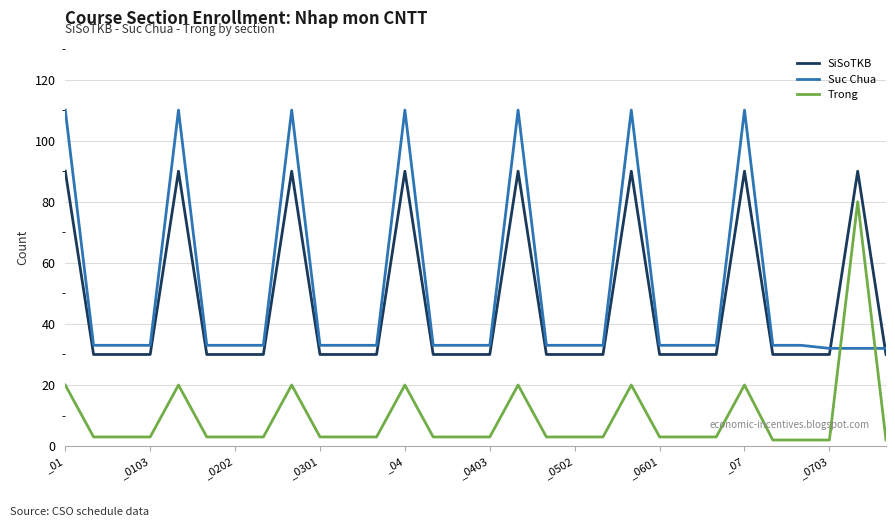

True or false: Trong and SiSoTKB intersect in this chart.

False